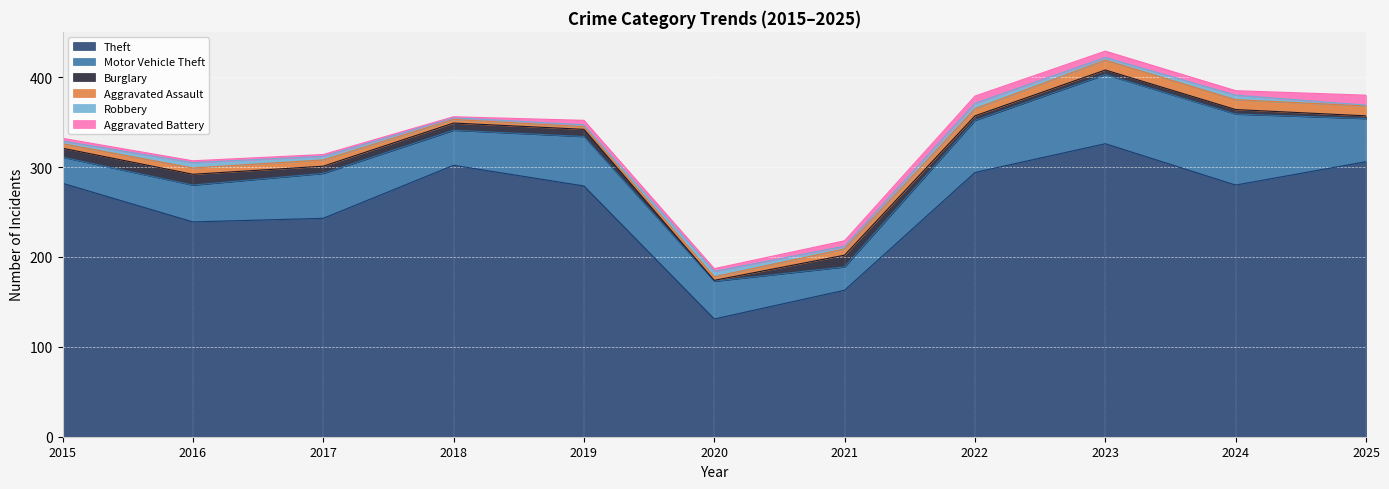

Which has a higher value, 2021 or 2018?

2018